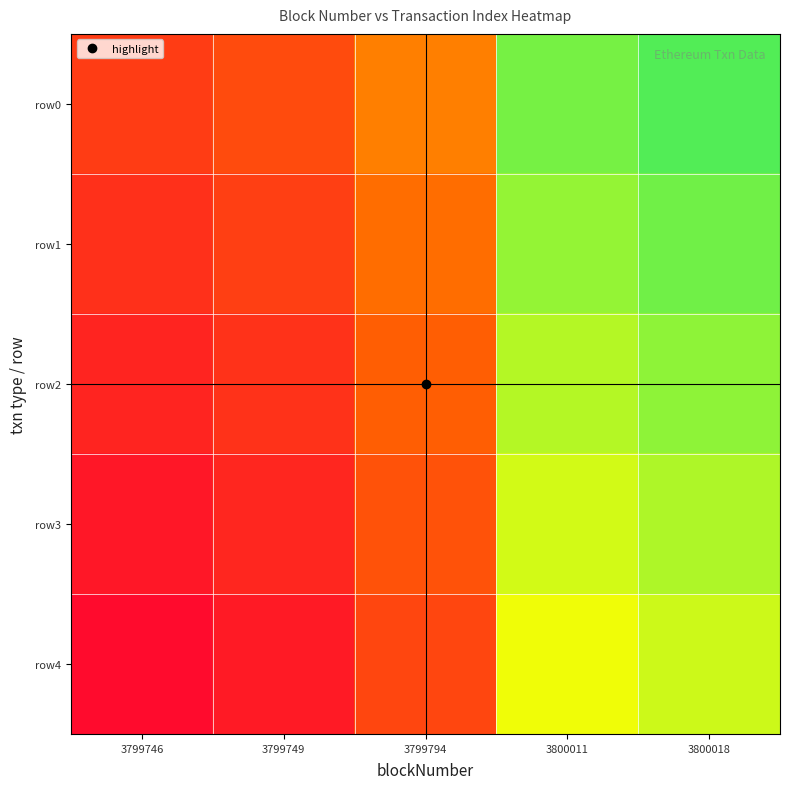

At how many categories does at least one series exceed 0?

5